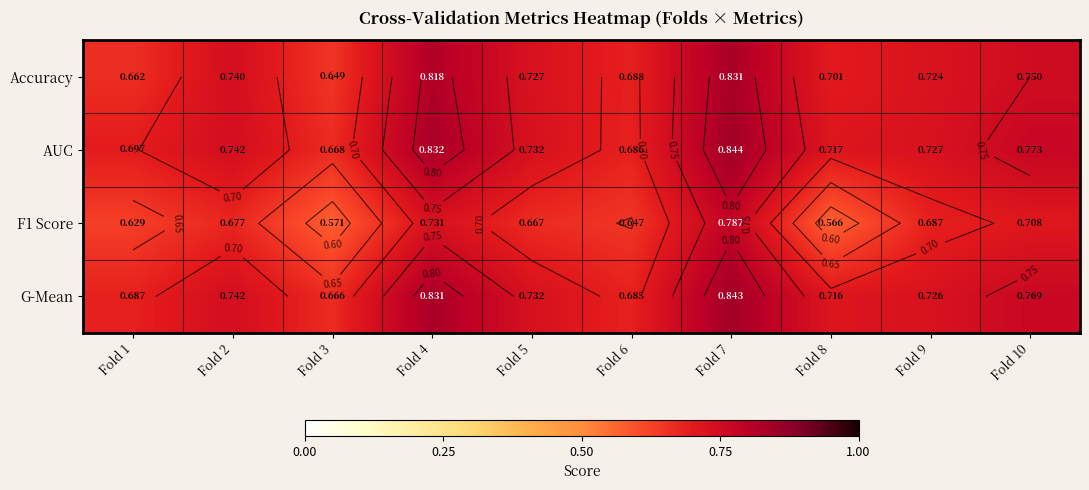

True or false: AUC has a value of 0.4 at Fold 6.

False